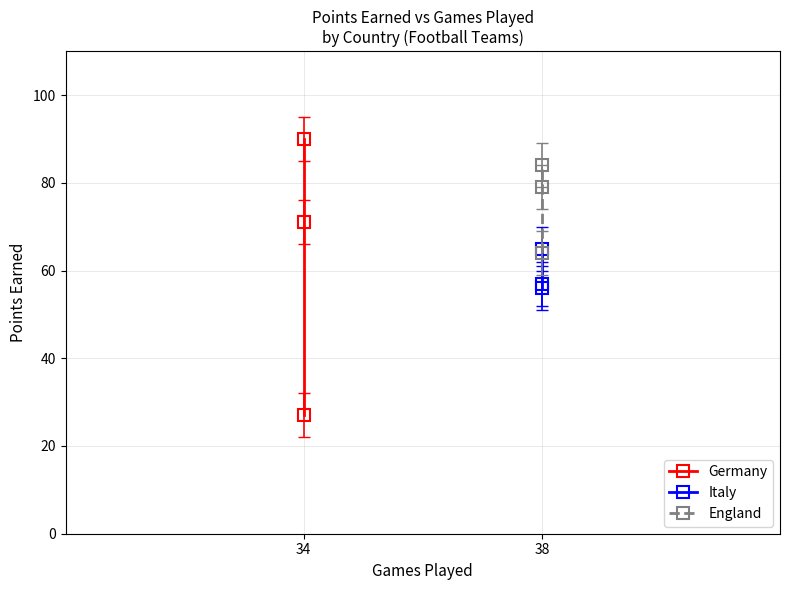

Is the value of Italy at 2 greater than the value of Germany at 34?

Yes